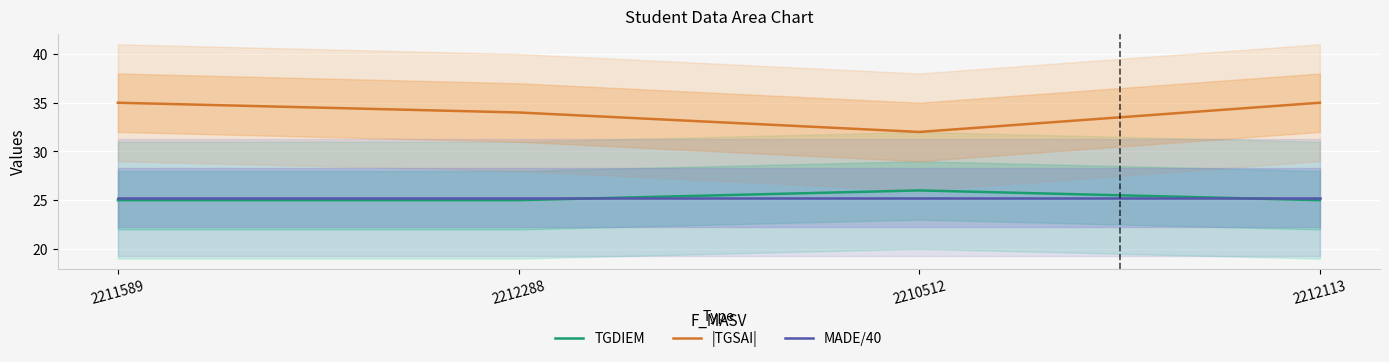

What is the total value across all series at 2211589?

85.2